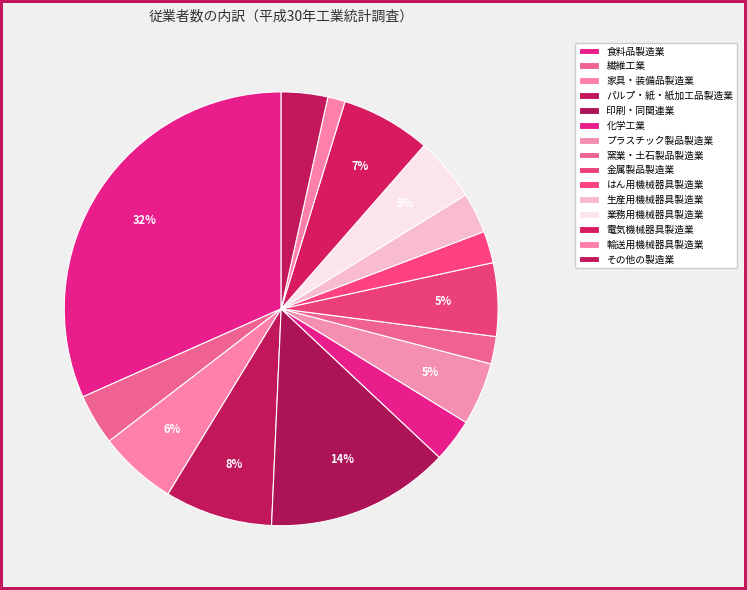

Count the number of slices in the pie.

15